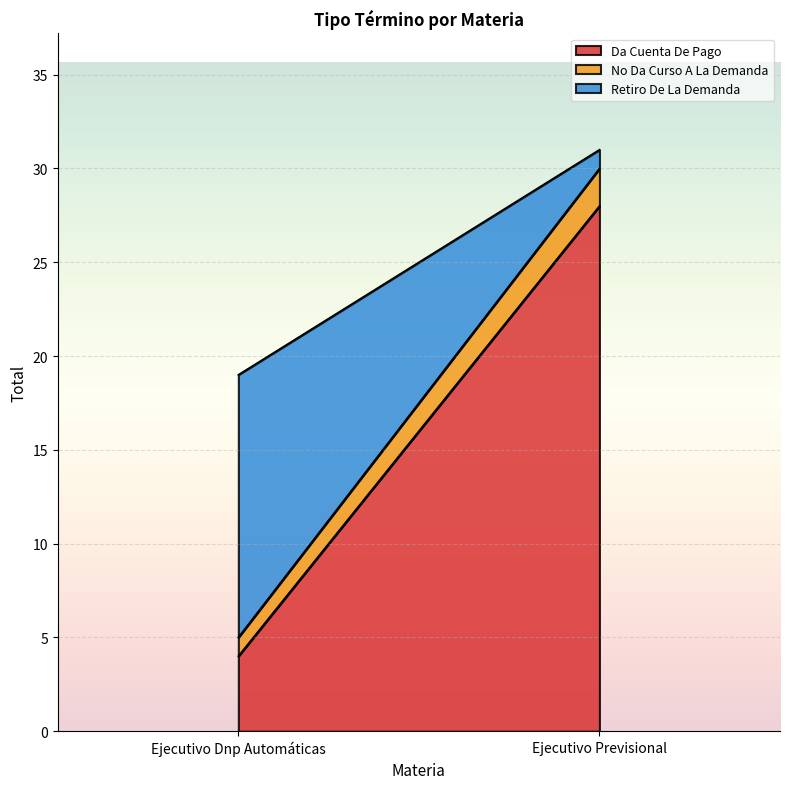

Is the value of Da Cuenta De Pago at Ejecutivo Previsional greater than the value of No Da Curso A La Demanda at Ejecutivo Dnp Automáticas?

Yes